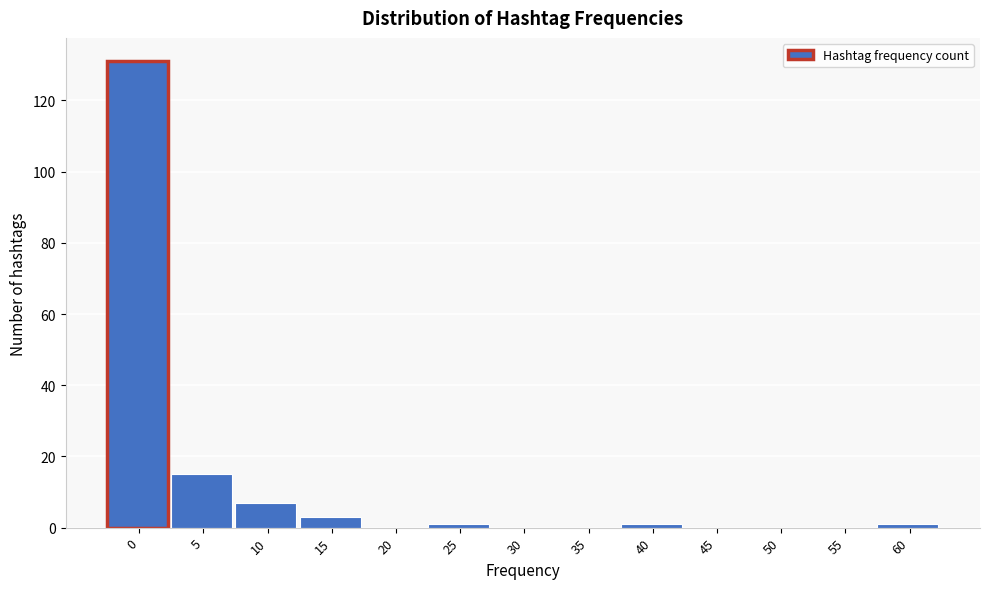

Reading left to right, what are all the values shown in this chart?

0=131	5=15	10=7	15=3	20=0	25=1	30=0	35=0	40=1	45=0	50=0	55=0	60=1